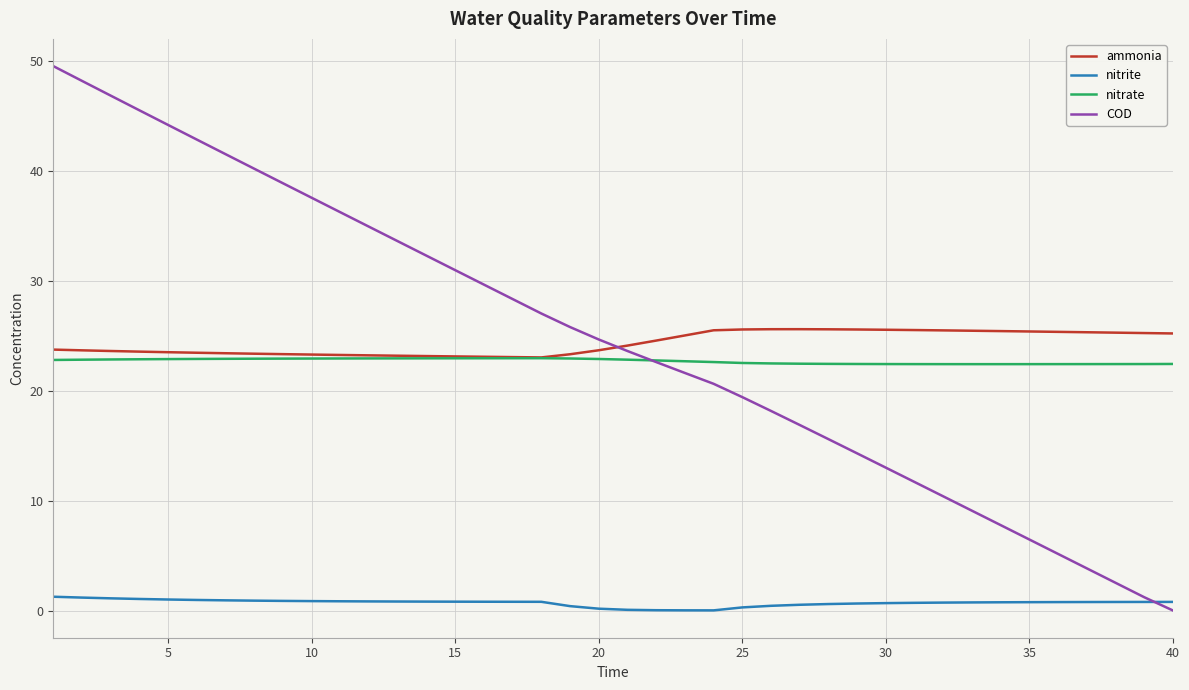

True or false: nitrite and nitrate intersect in this chart.

False